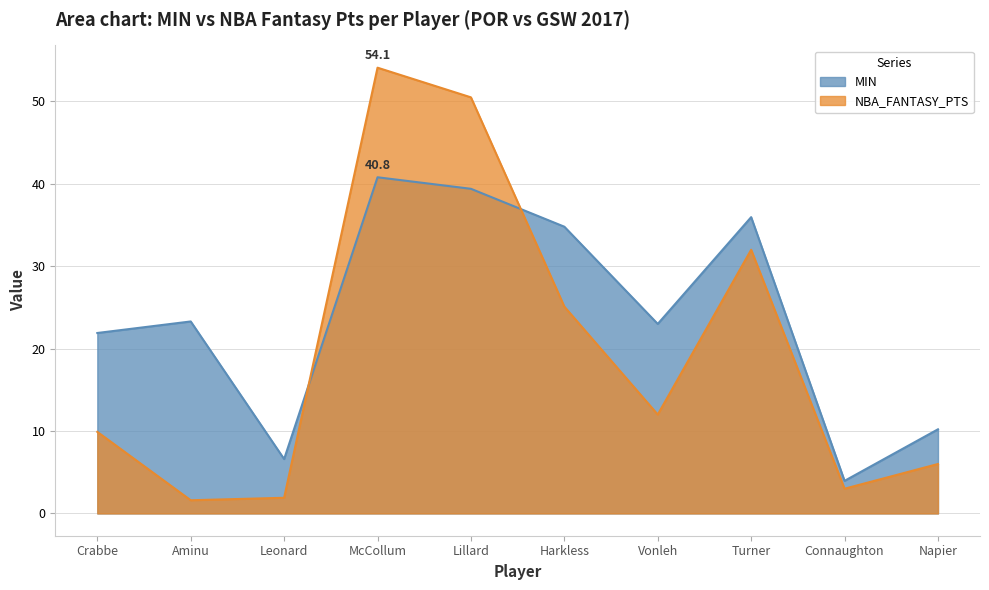

How many data points in NBA_FANTASY_PTS are less than 12?

5